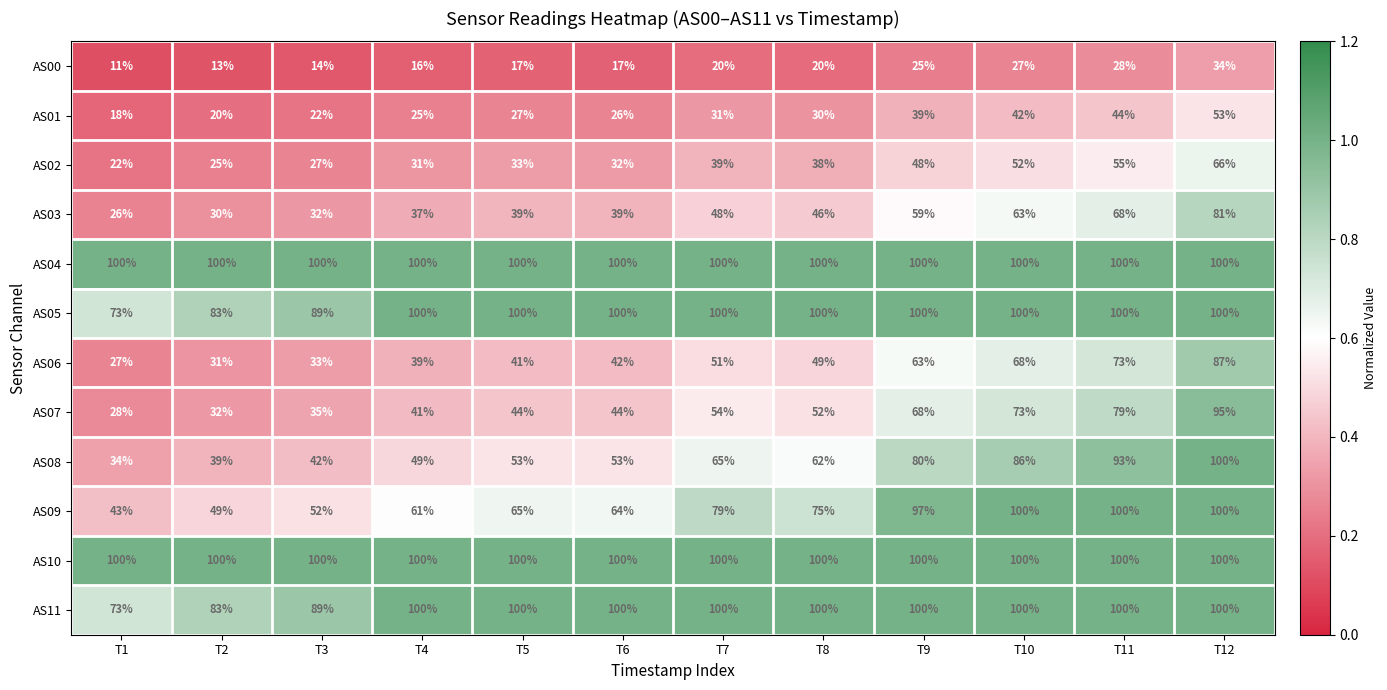

What is the difference between the maximum and minimum values in the AS02 series?

44